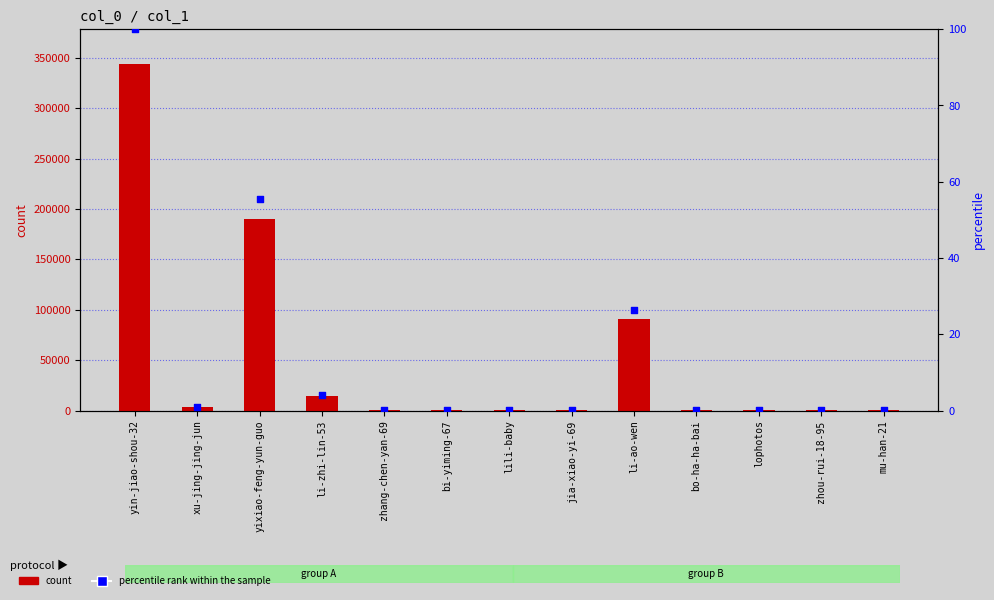

At which category is the sum across all series the highest?

yin-jiao-shou-32